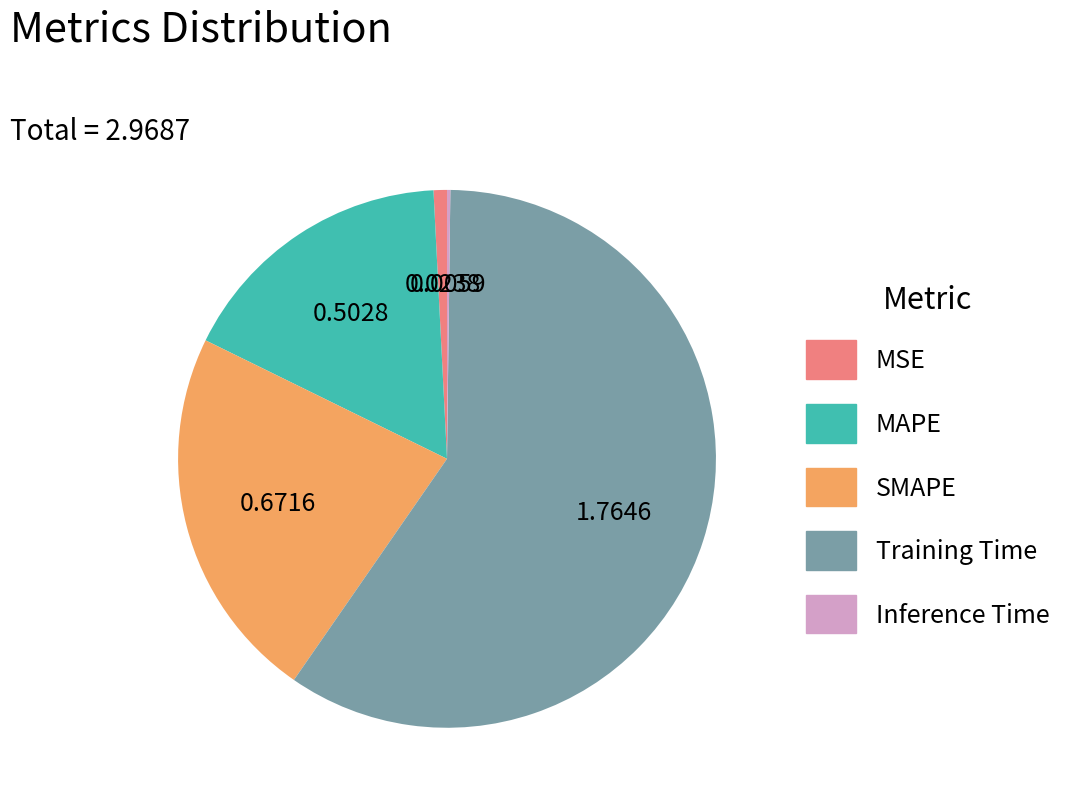

Which category has the biggest portion of the pie?

Training Time